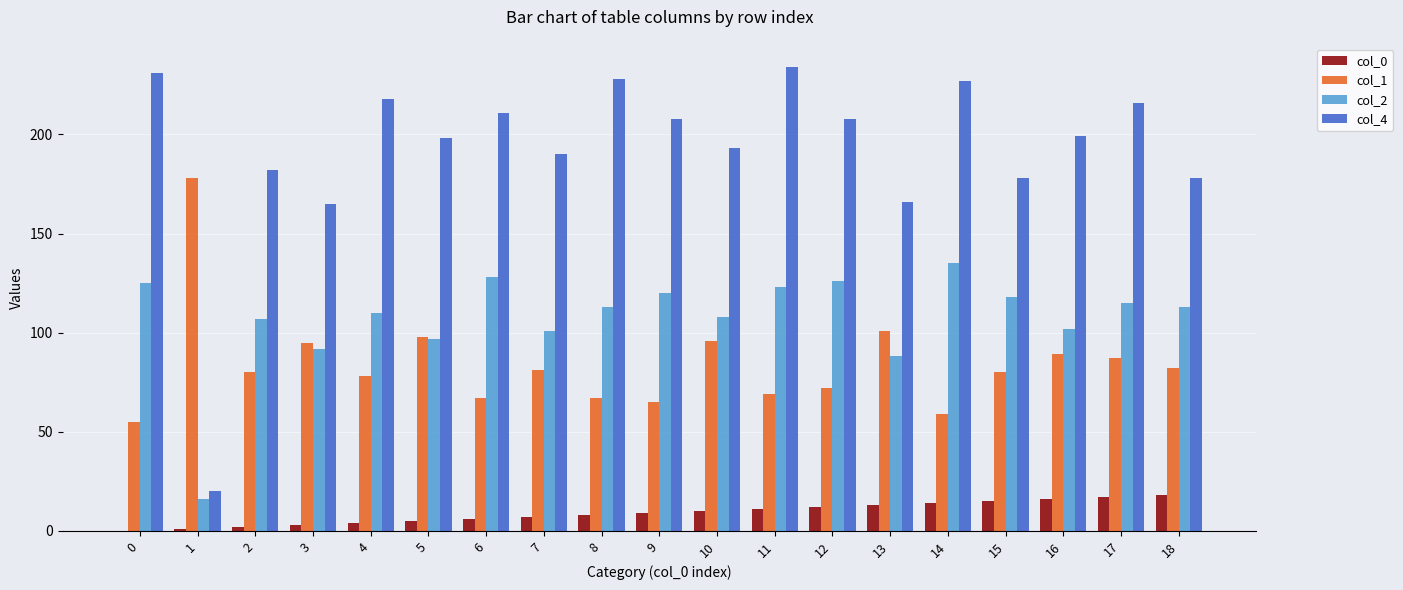

Reading left to right, list all the values displayed in this chart.

col_0: 0=0	1=1	2=2	3=3	4=4	5=5	6=6	7=7	8=8	9=9	10=10	11=11	12=12	13=13	14=14	15=15	16=16	17=17	18=18
col_1: 0=55	1=178	2=80	3=95	4=78	5=98	6=67	7=81	8=67	9=65	10=96	11=69	12=72	13=101	14=59	15=80	16=89	17=87	18=82
col_2: 0=125	1=16	2=107	3=92	4=110	5=97	6=128	7=101	8=113	9=120	10=108	11=123	12=126	13=88	14=135	15=118	16=102	17=115	18=113
col_4: 0=231	1=20	2=182	3=165	4=218	5=198	6=211	7=190	8=228	9=208	10=193	11=234	12=208	13=166	14=227	15=178	16=199	17=216	18=178